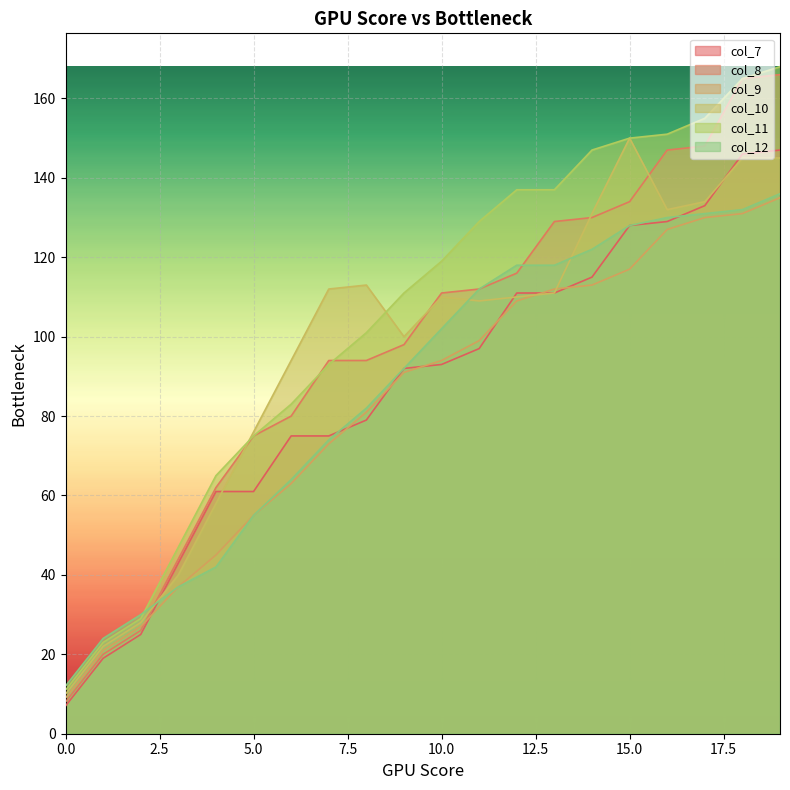

What is the maximum value for col_9?

135